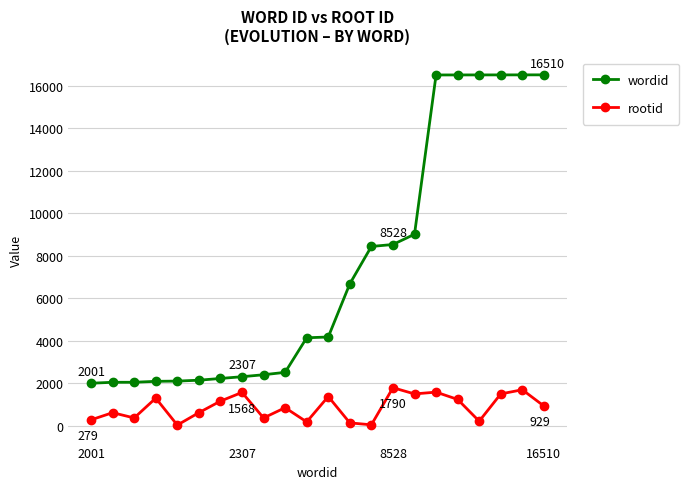

What is the difference between the maximum and minimum values in the rootid series?

1758